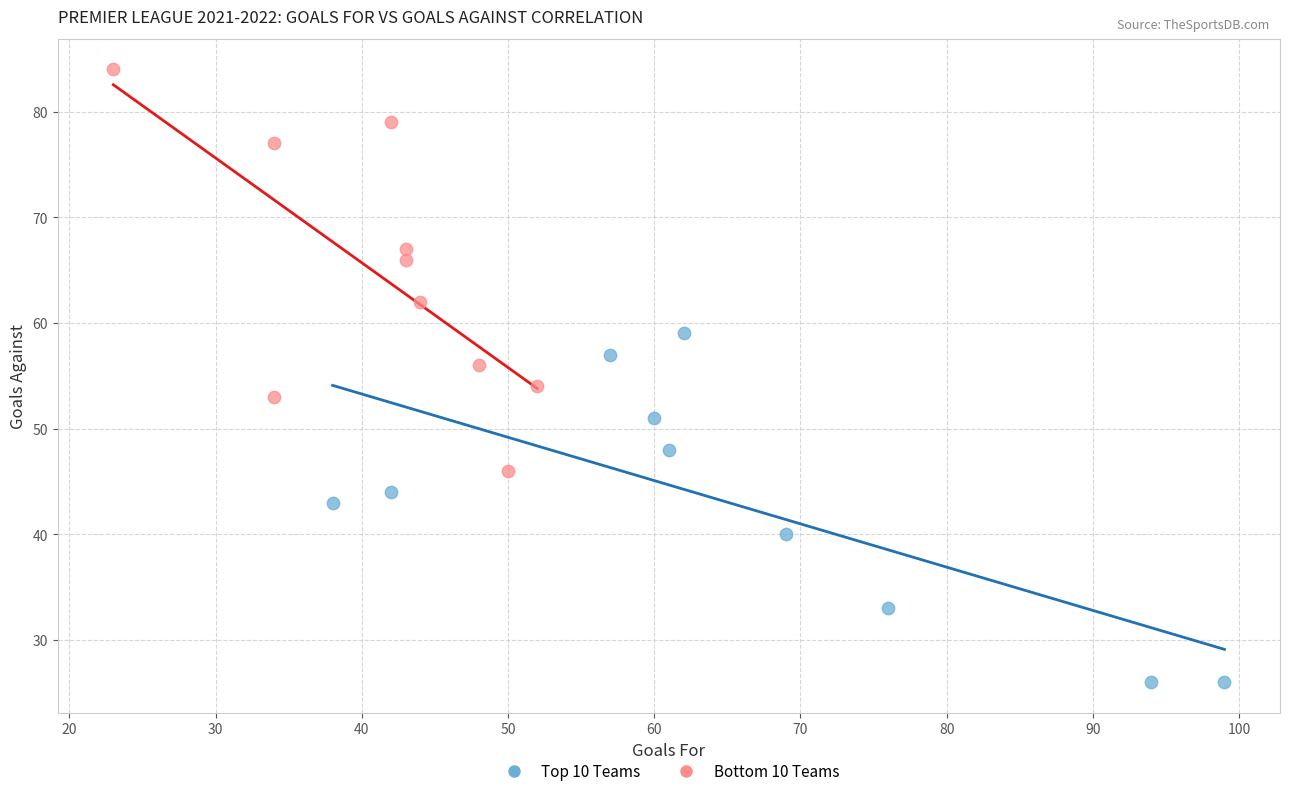

Which series reaches the minimum Y coordinate?

Top 10 Teams